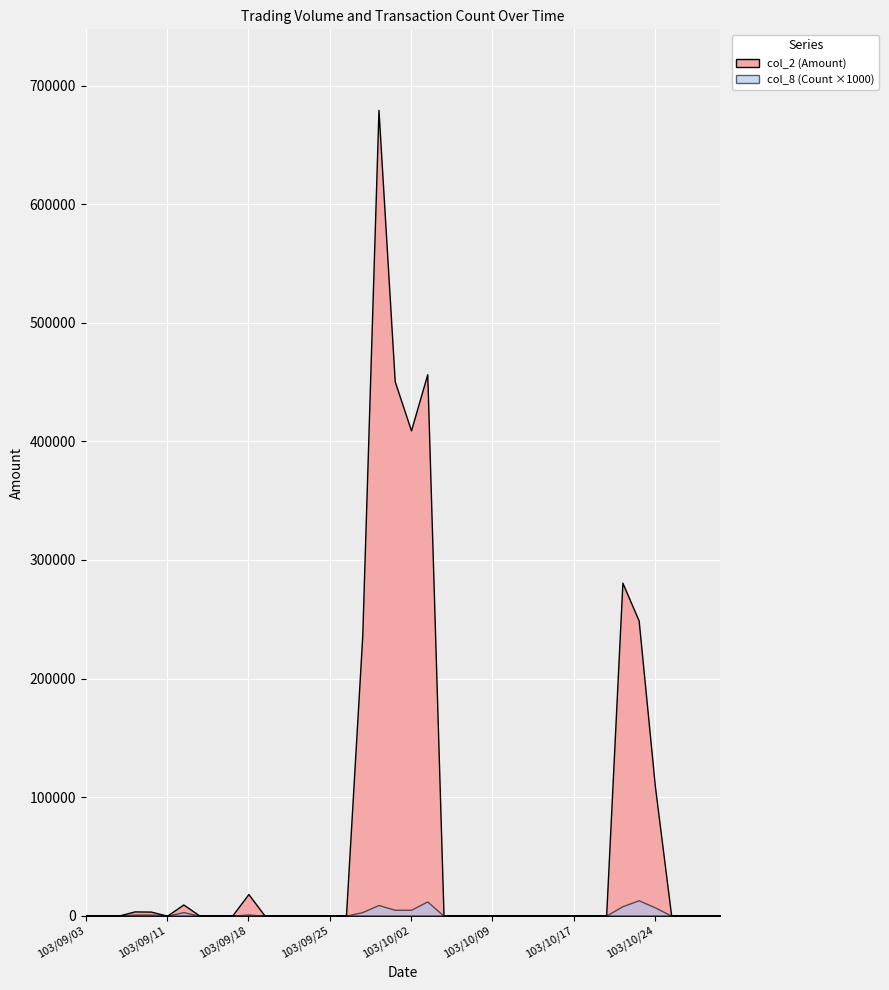

At which category is the sum across all series the highest?

103/09/30